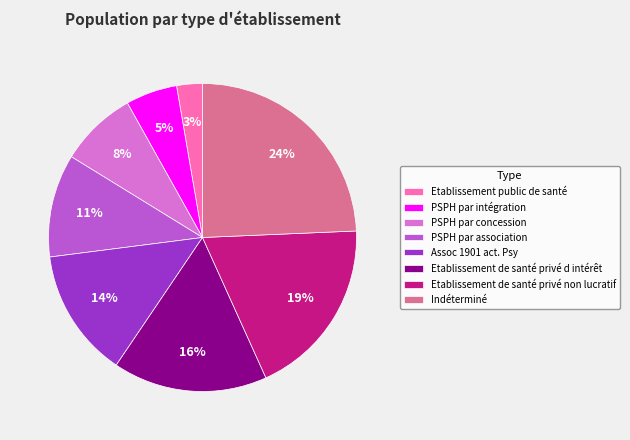

Is there a majority slice in this chart?

No